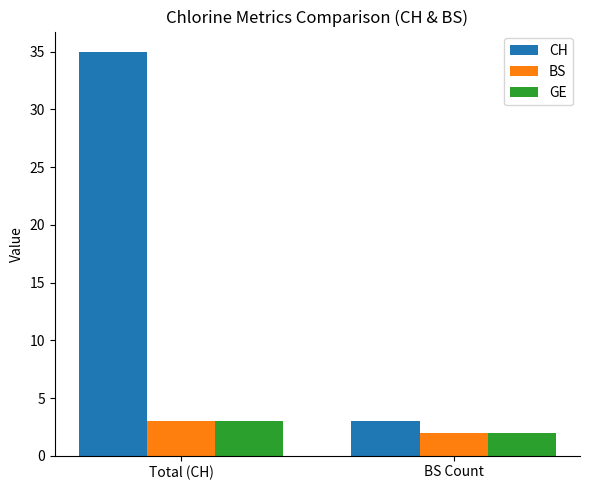

Is it true that GE equals 1 at Total (CH)?

False